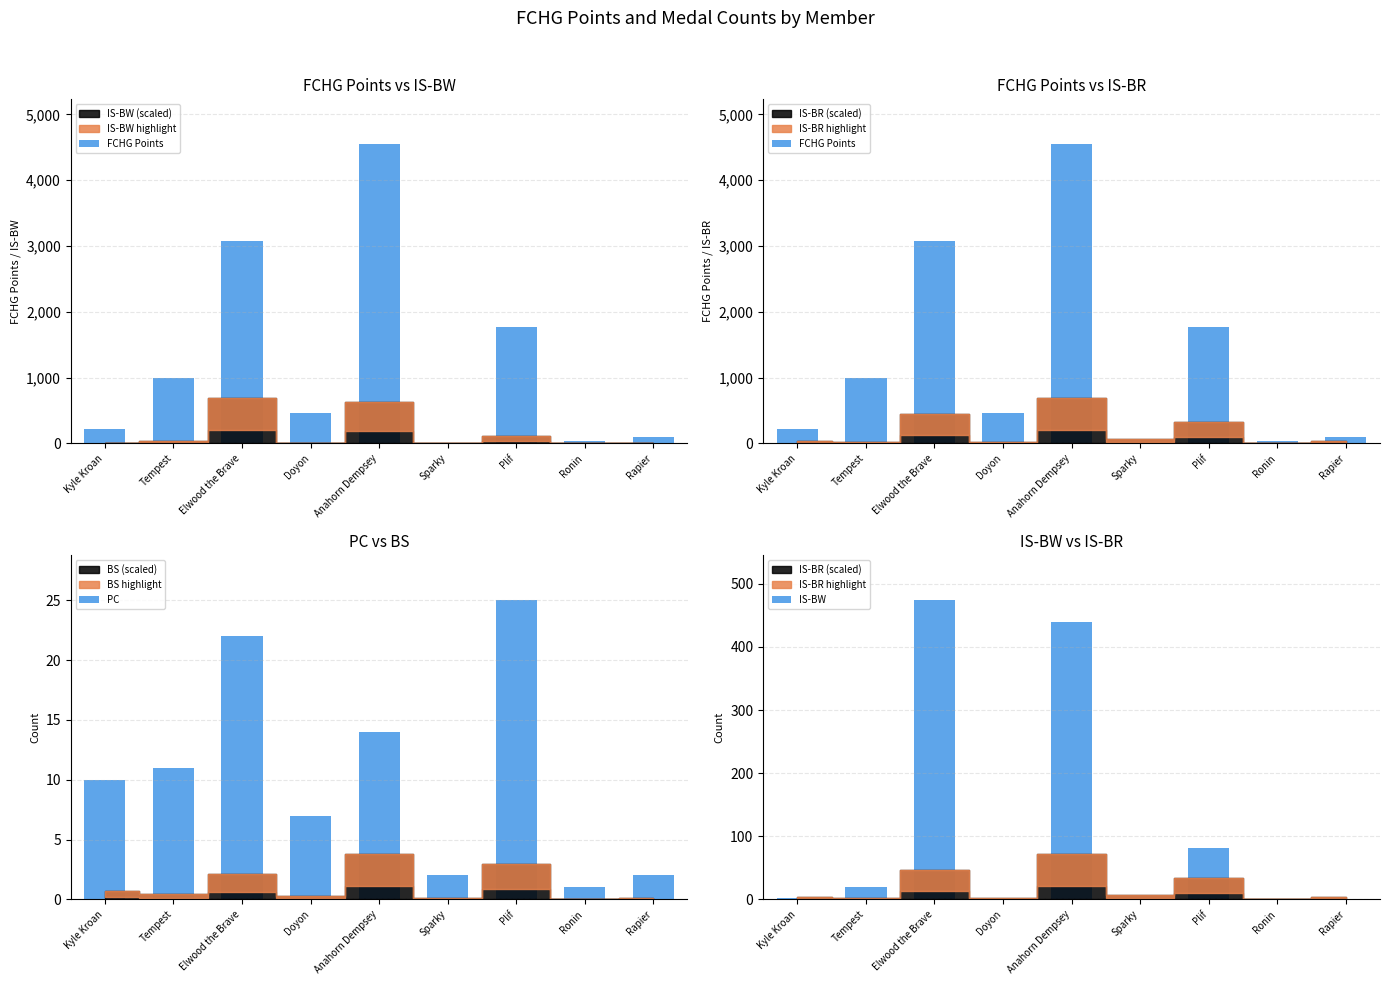

Is the value of IS-BW at Plif greater than the value of PC at Plif?

Yes